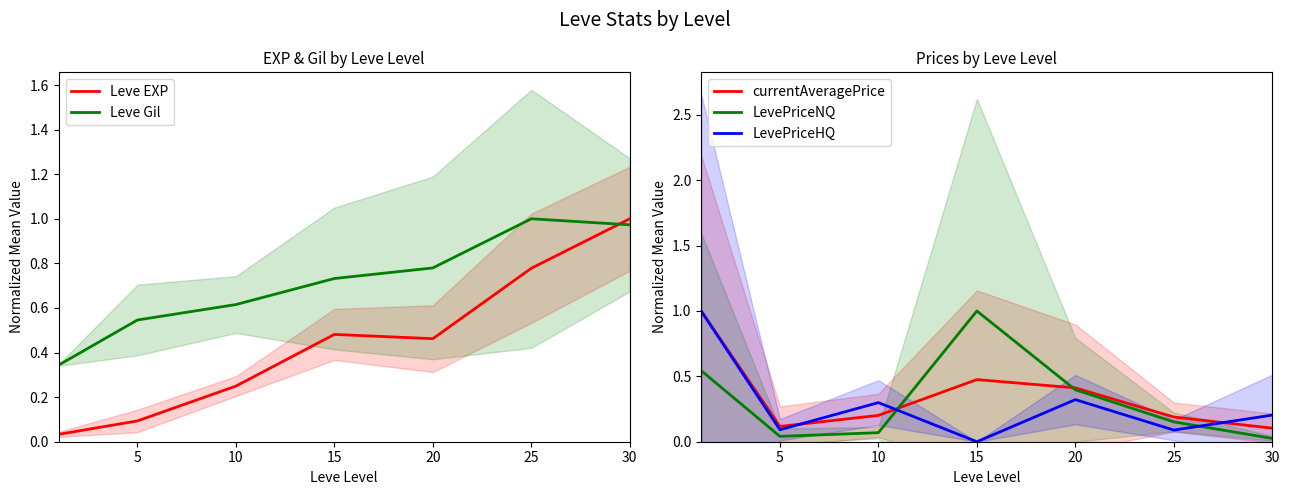

Is this an area chart (filled region under the line)?

No